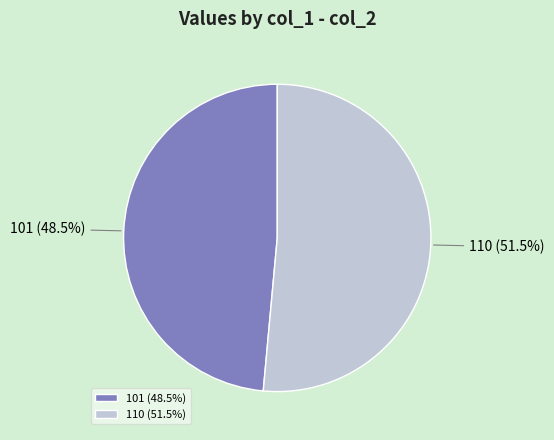

Does 110 account for over 50% of the chart?

Yes